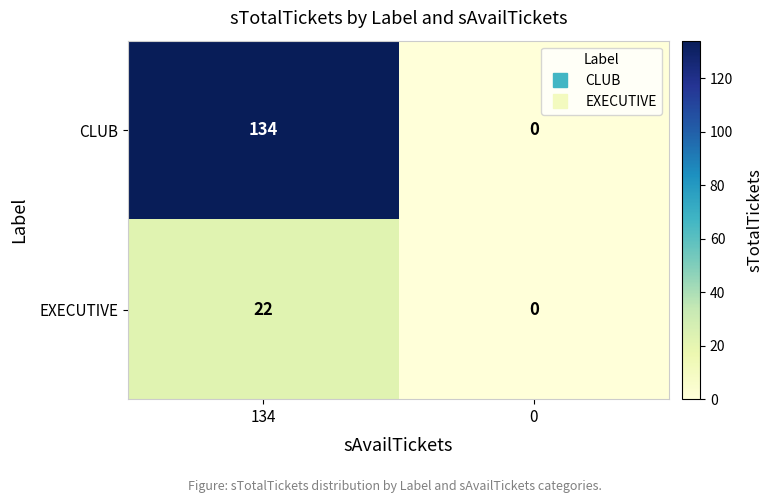

How many data points does each series have?

2